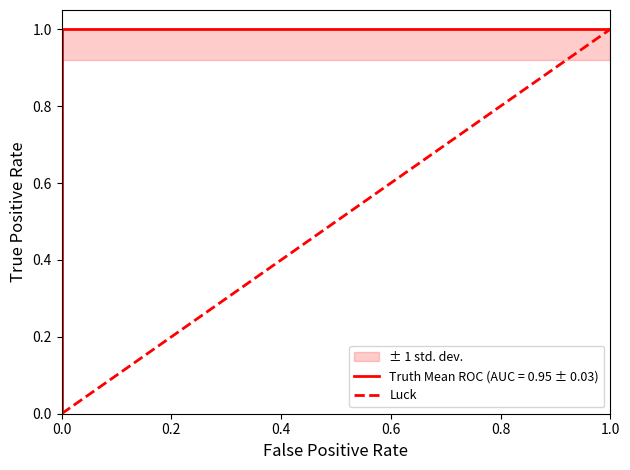

True or false: the data shows 0 at 0.0.

True